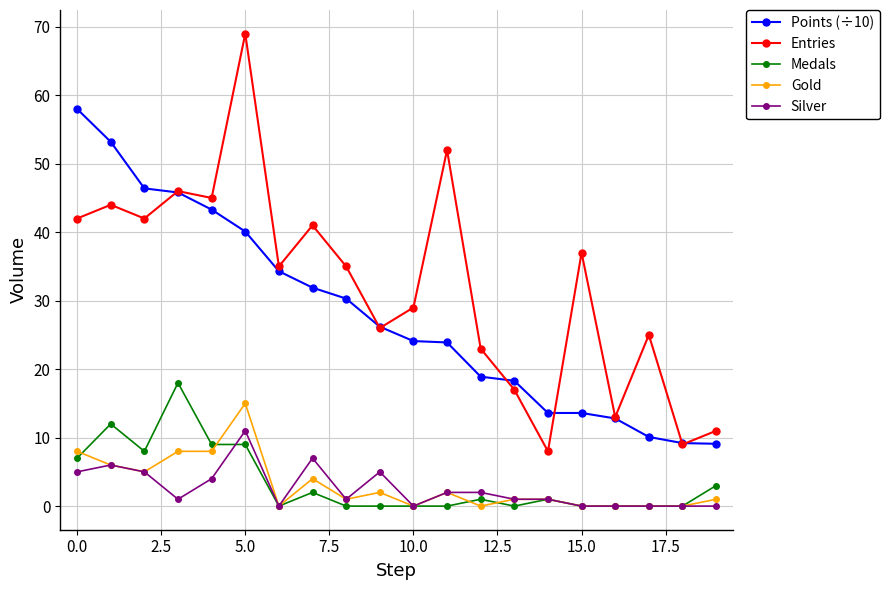

Which series has the widest spread of values?

Entries